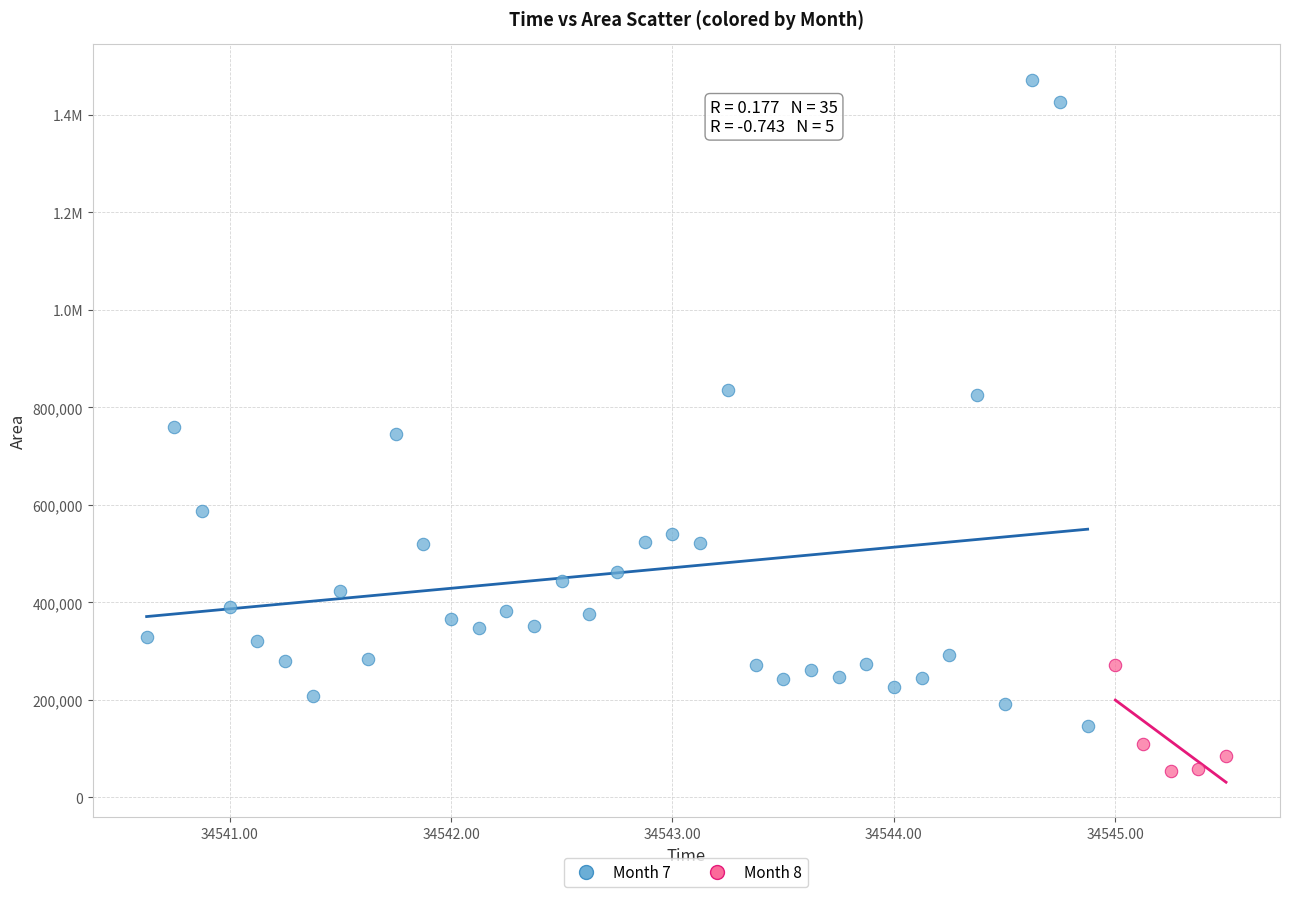

What are all the series names shown in the legend?

Month 7, Month 8